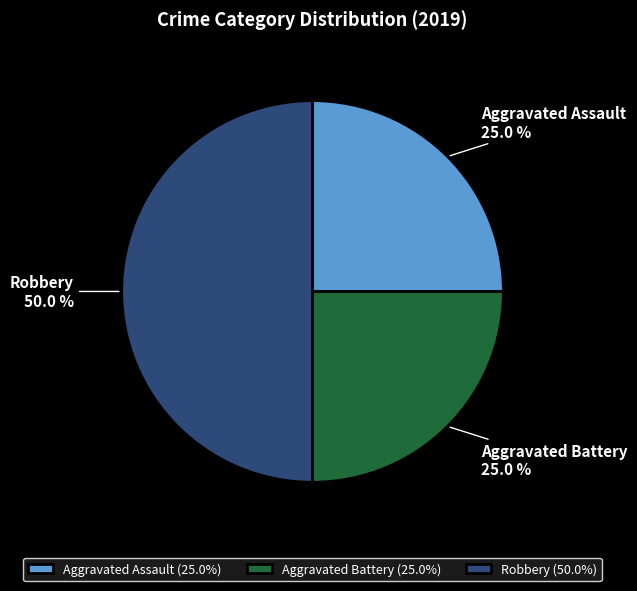

How many segments does this pie chart have?

3